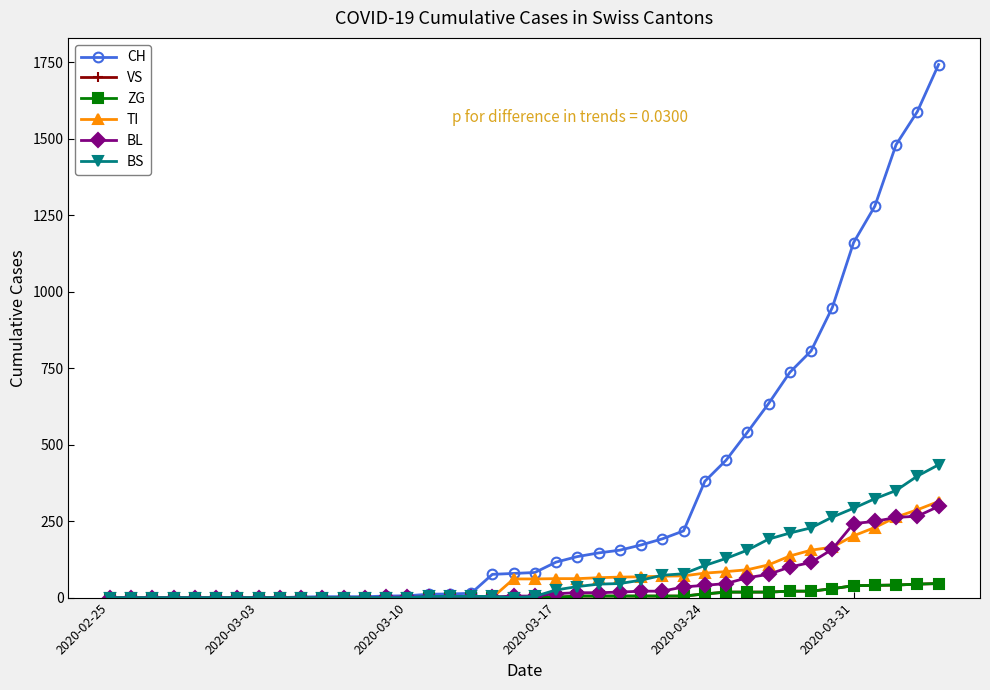

What is the difference between the maximum and minimum values in the BS series?

434